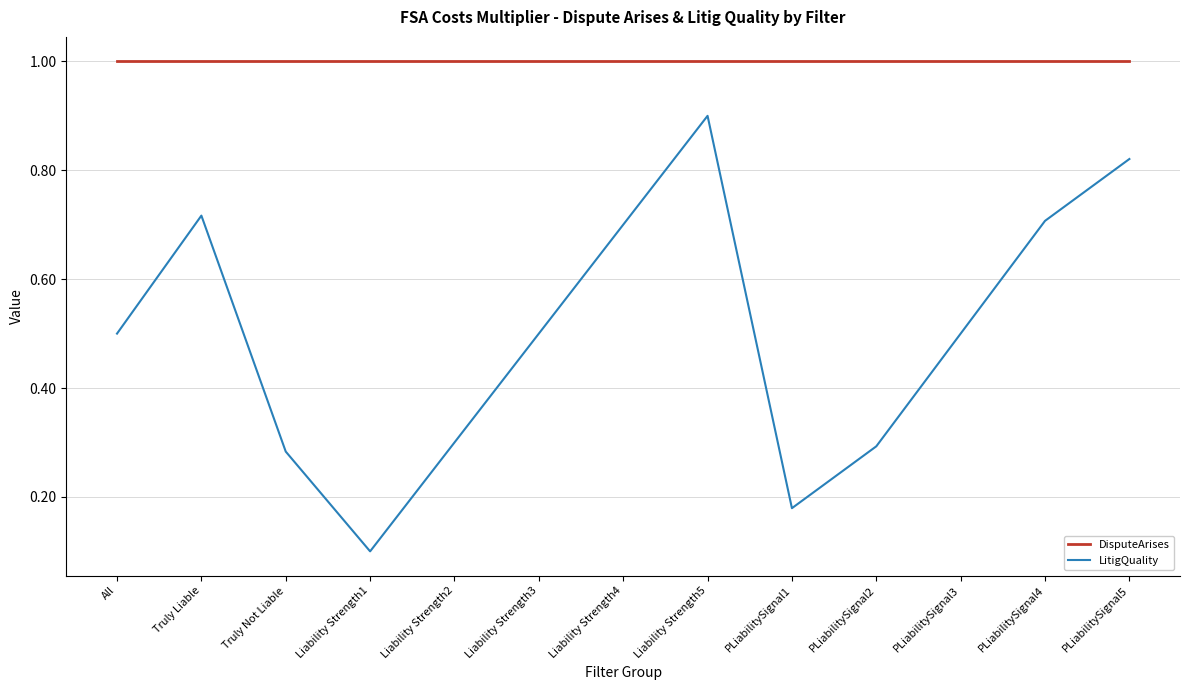

True or false: DisputeArises and LitigQuality intersect in this chart.

False